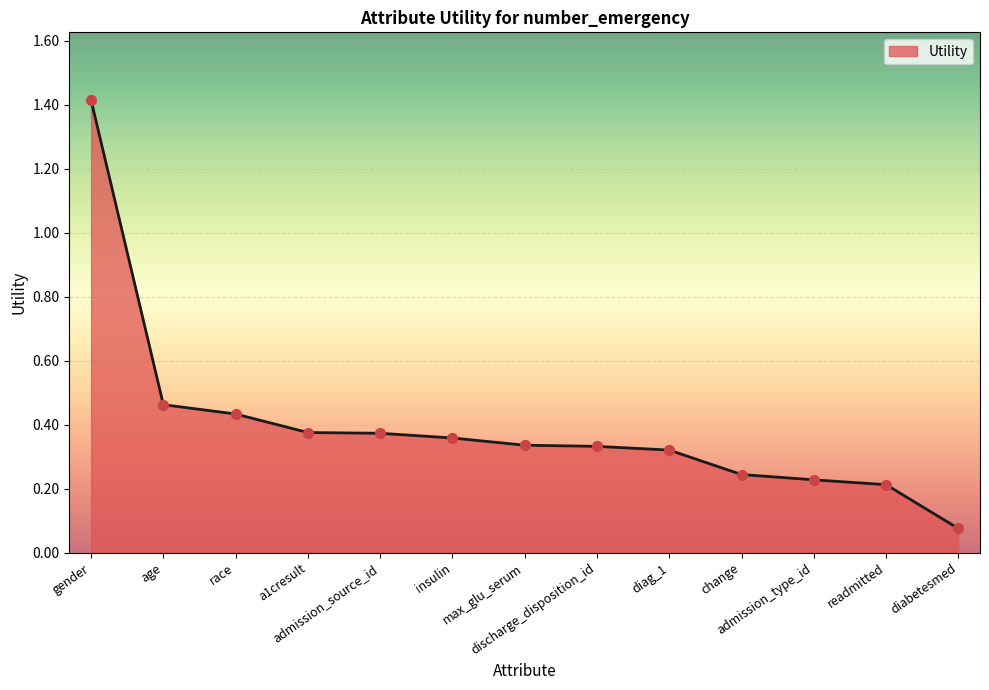

Between gender and admission_source_id, which is larger?

gender